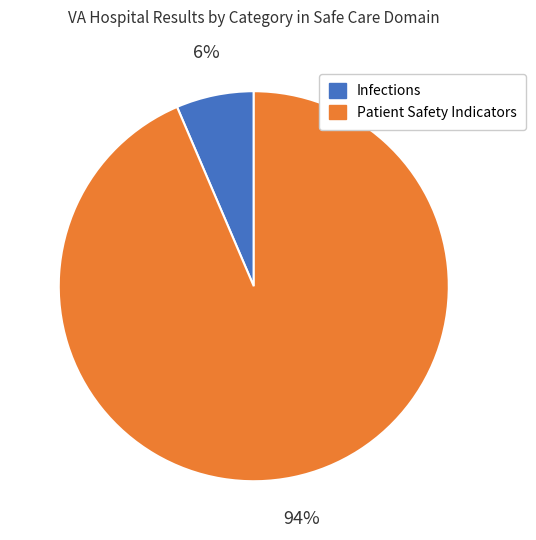

To the nearest percent, what is the average slice percentage?

50%